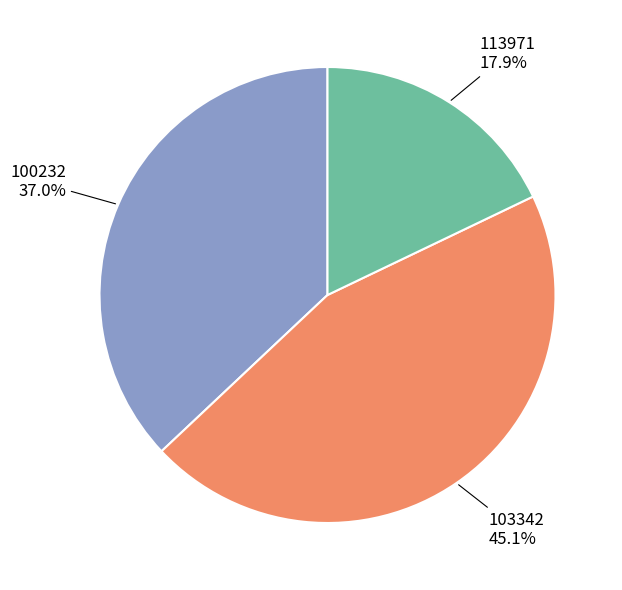

Is there a majority slice in this chart?

No